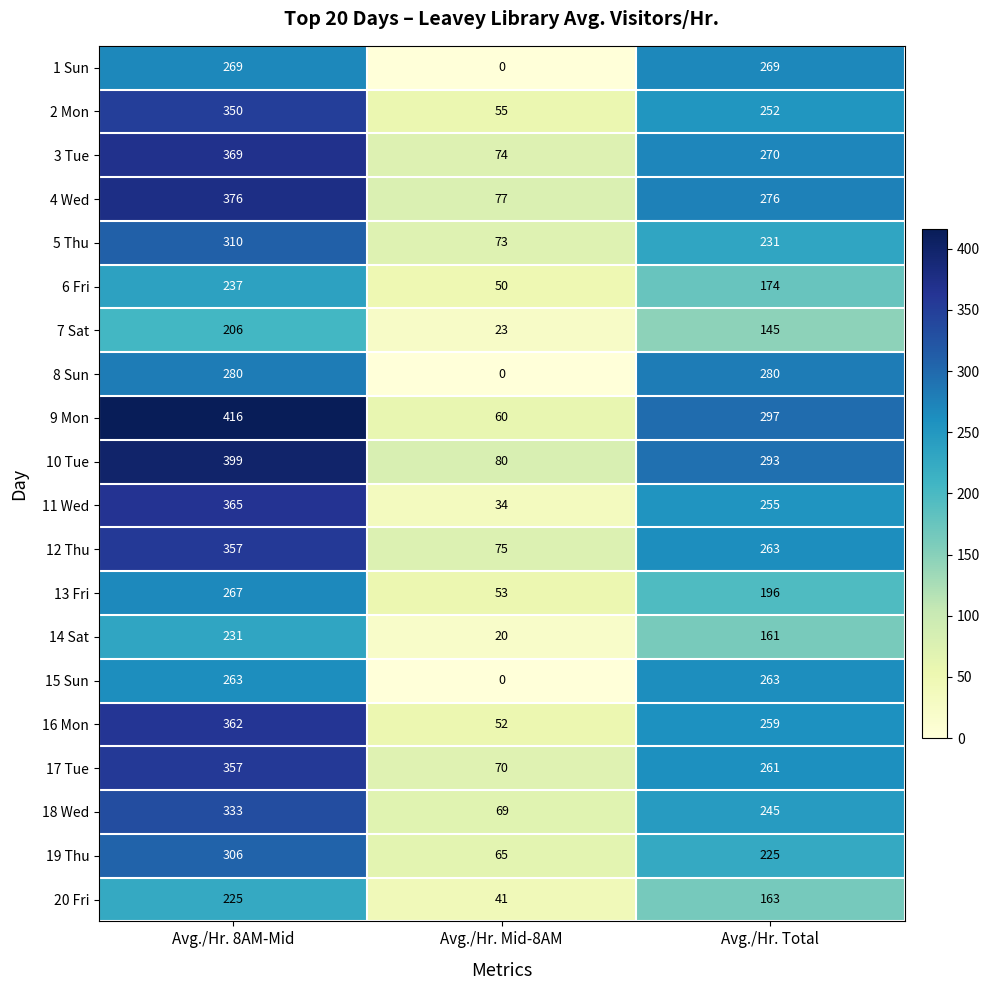

Which series has the largest total across all categories?

9 Mon